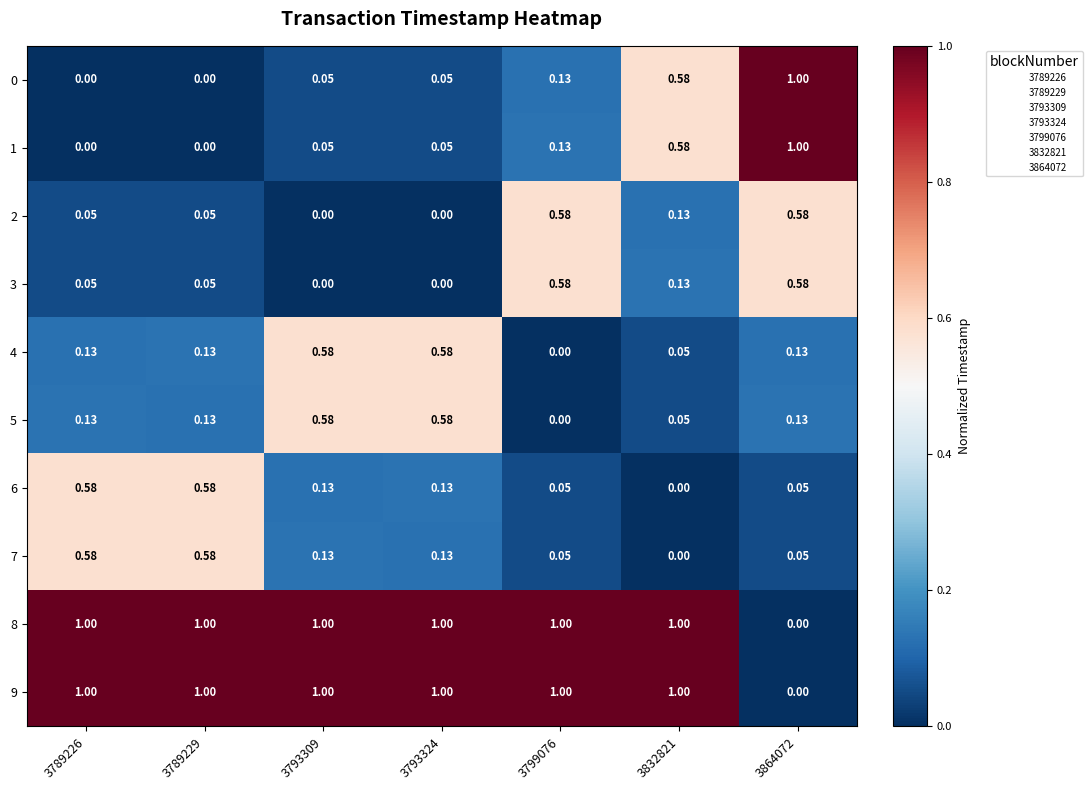

Is the value of 5 at 3793324 greater than the value of 0 at 3793309?

Yes